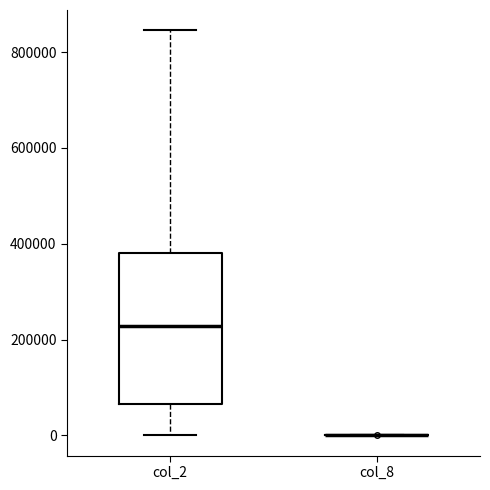

Reading left to right, read every box against the y-axis: the position of its median line, the range the box covers, and the ends of its whiskers. The values are not printed on the chart, so give them approximately, as read against the axis.

col_2: median 220000, box 60000 to 380000, whiskers 0 to 840000
col_8: box collapsed to a line at 0, whiskers 0 to 0